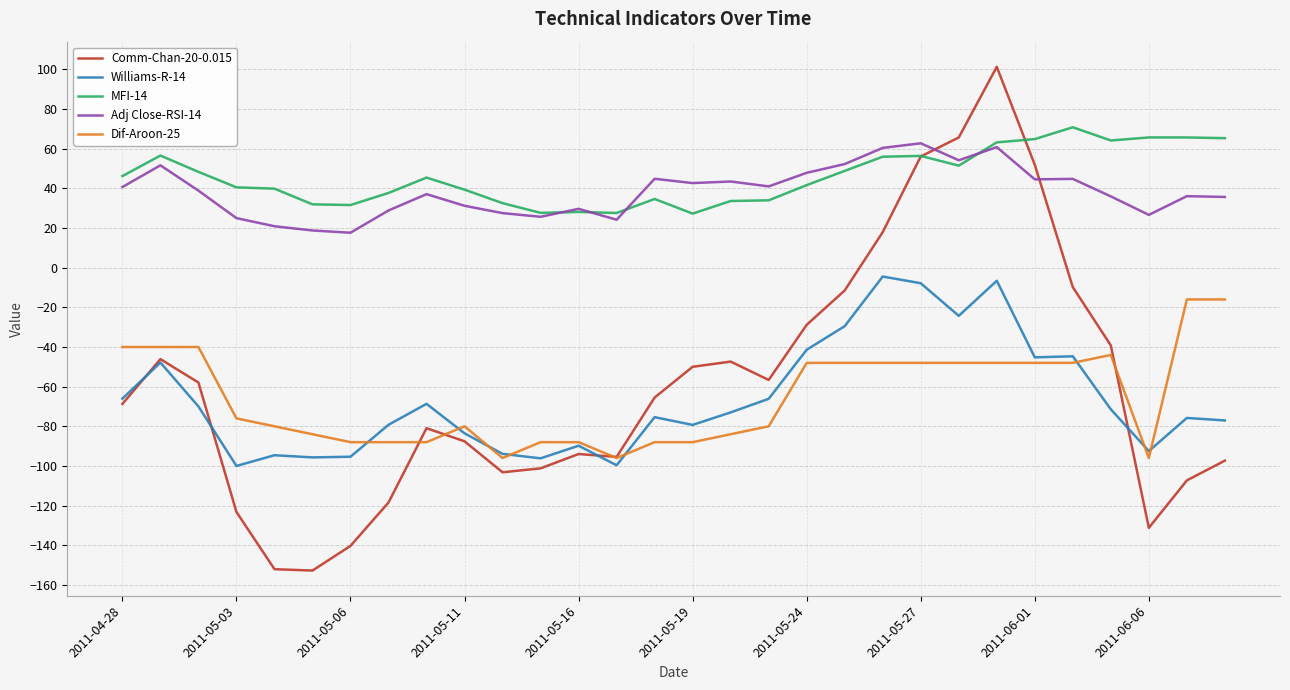

How many lines are shown in the chart?

5